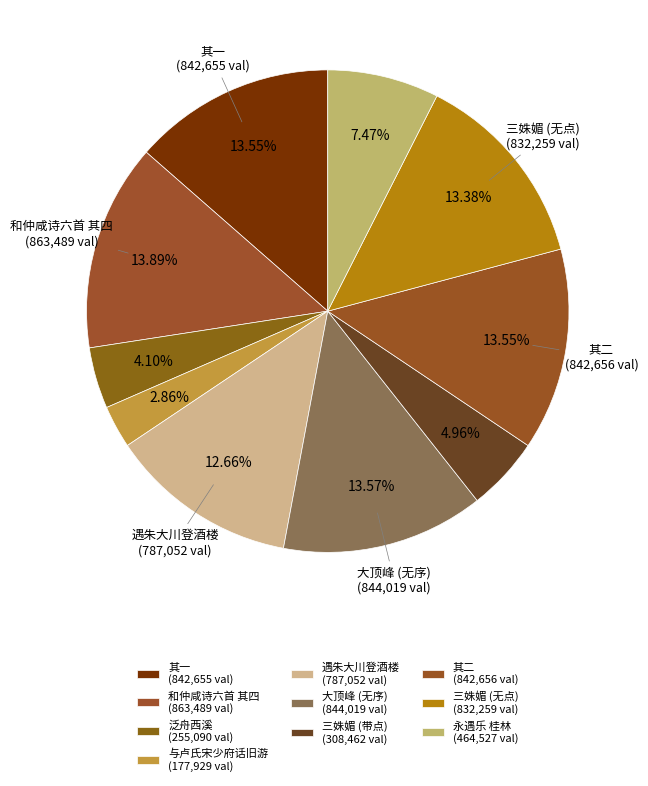

How many segments does this pie chart have?

10